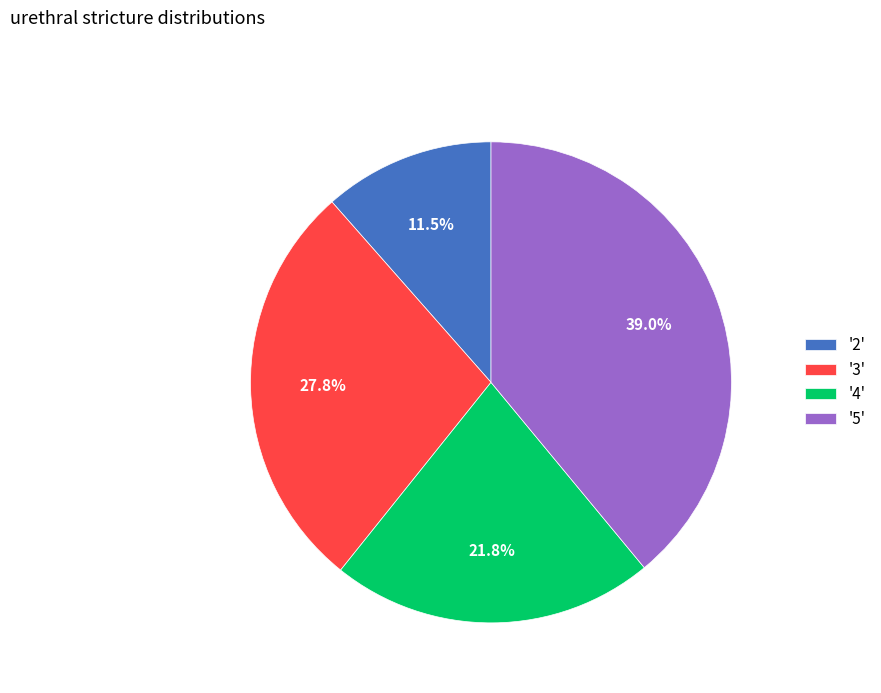

Which has a higher value, '2' or '5'?

'5'